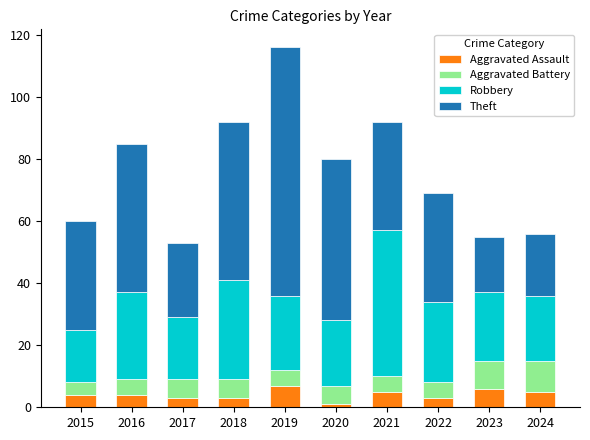

What is the highest value of the Aggravated Assault series?

7